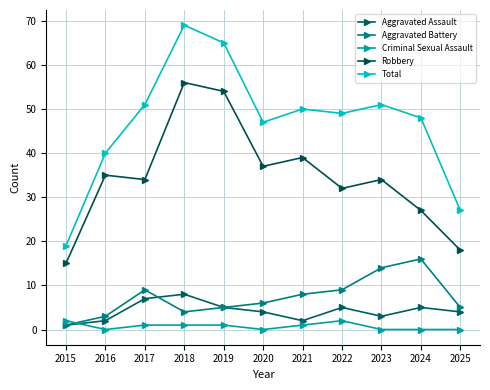

True or false: Robbery has a value of 88 at 2019.

False